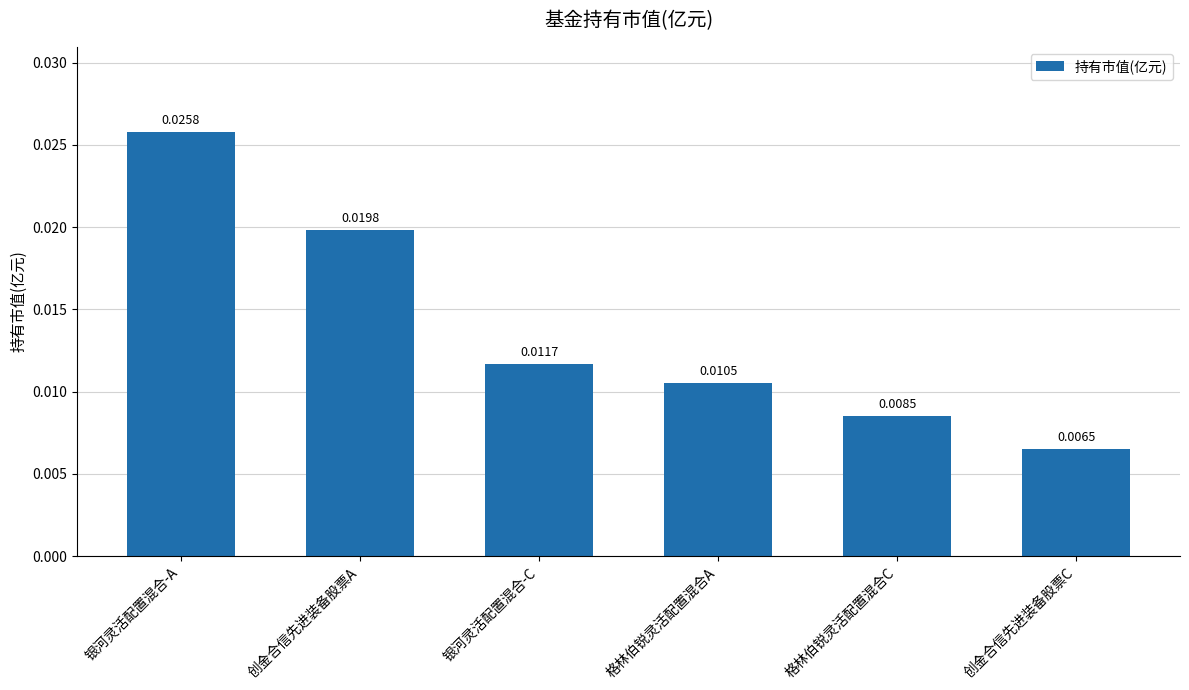

Where is the data nearest to the value 0?

创金合信先进装备股票C